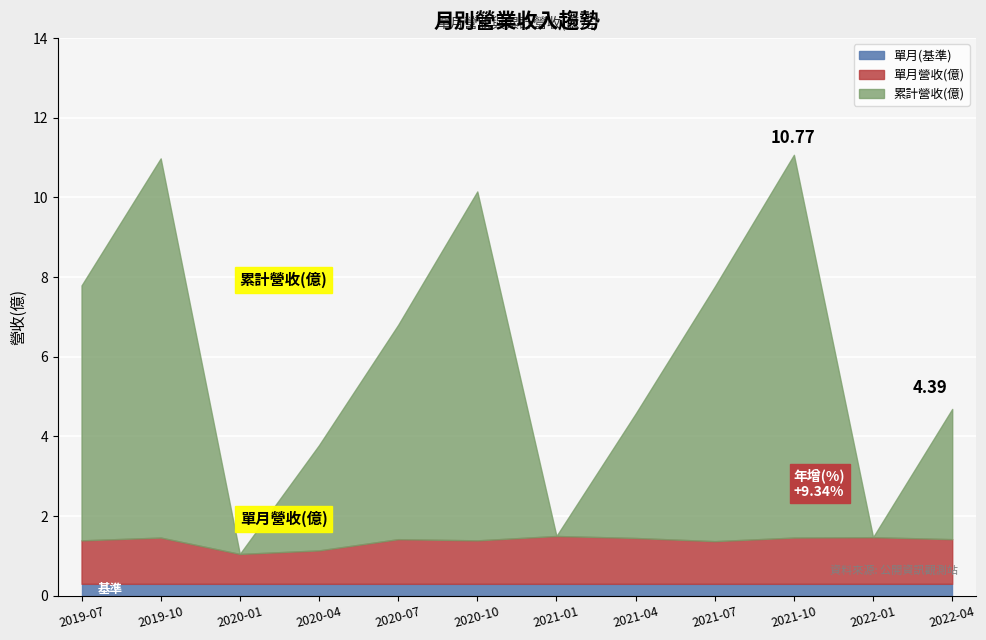

True or false: 累計營收(億) has more than 0 interior local peaks.

True